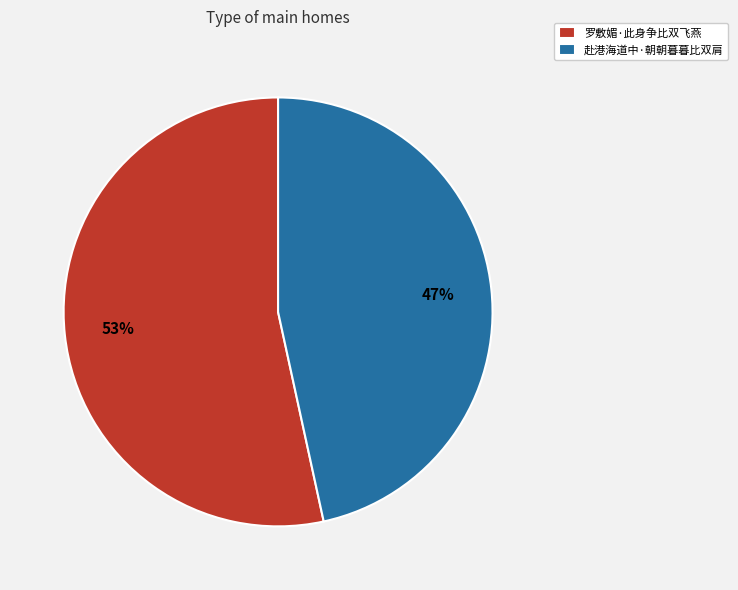

Approximately how many times larger is the value at 赴港海道中·朝朝暮暮比双肩 compared to 罗敷媚·此身争比双飞燕?

0.9